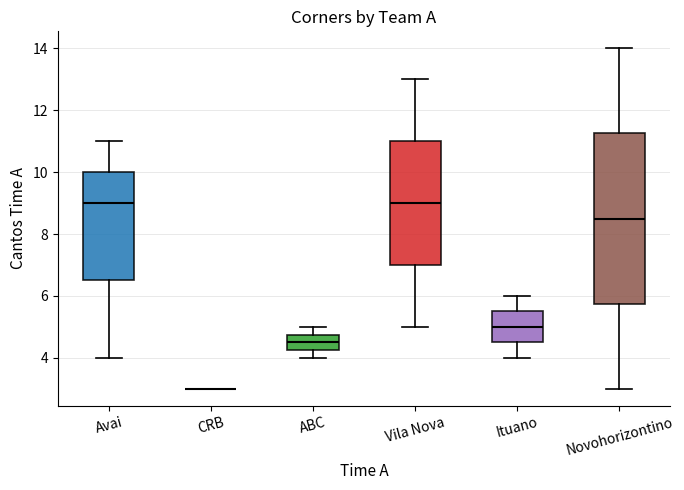

Reading left to right, transcribe this box plot: for each box, give where its median line is, the range the box spans, and where its two whiskers end, as read against the y-axis. The values are not printed on the chart, so give them approximately, as read against the axis.

Avai: median 9.0, box 6.6 to 10.0, whiskers 4.0 to 11.0
CRB: box collapsed to a line at 3.0, whiskers 3.0 to 3.0
ABC: median 4.6, box 4.2 to 4.8, whiskers 4.0 to 5.0
Vila Nova: median 9.0, box 7.0 to 11.0, whiskers 5.0 to 13.0
Ituano: median 5.0, box 4.6 to 5.6, whiskers 4.0 to 6.0
Novohorizontino: median 8.6, box 5.8 to 11.2, whiskers 3.0 to 14.0